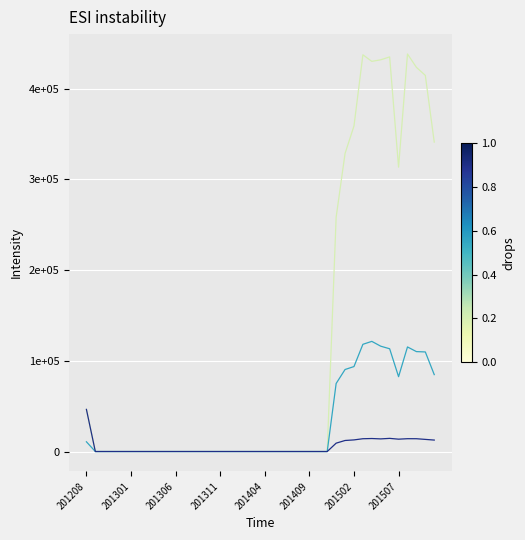

Does the chart display data point markers on the line(s)?

No